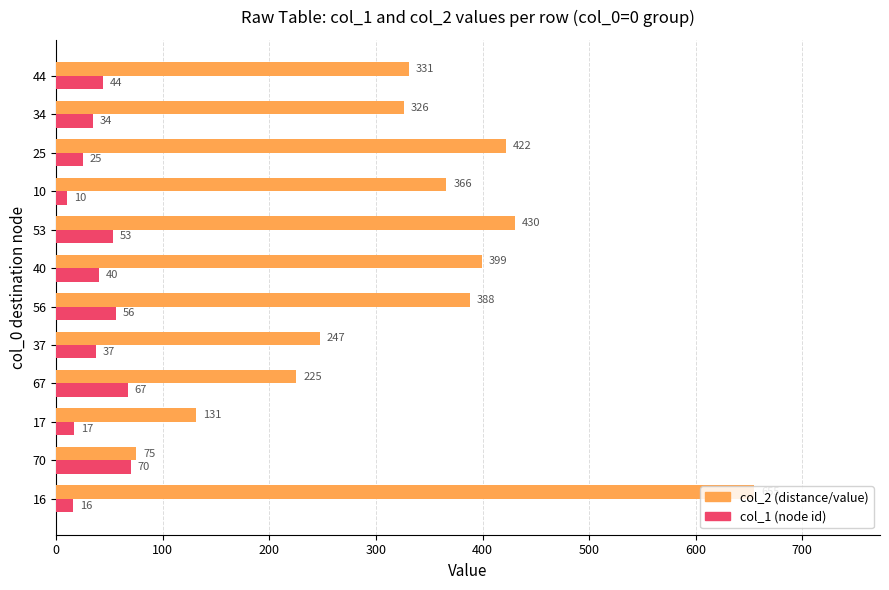

What is the difference between the highest and lowest values at 17?

114